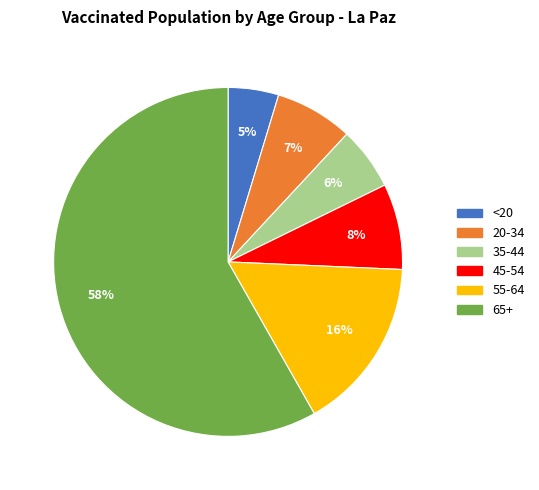

Which slice is the smallest?

<20